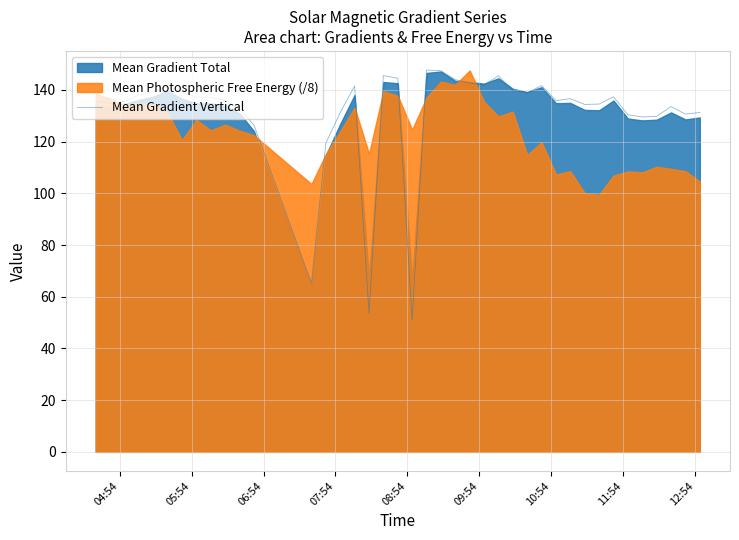

Reading left to right, list all the values displayed in this chart.

135.7	134.8	135.6	138.1	139.3	141.4	139.1	137.2	137.1	136.1	132.6	126.5	65.3	119.4	131.3	141.5	53.6	145.6	144.5	50.9	147.7	147.4	144.0	142.7	141.9	145.5	139.6	138.9	141.7	135.9	136.6	134.4	134.5	137.4	130.4	129.6	129.8	133.6	130.7	131.3